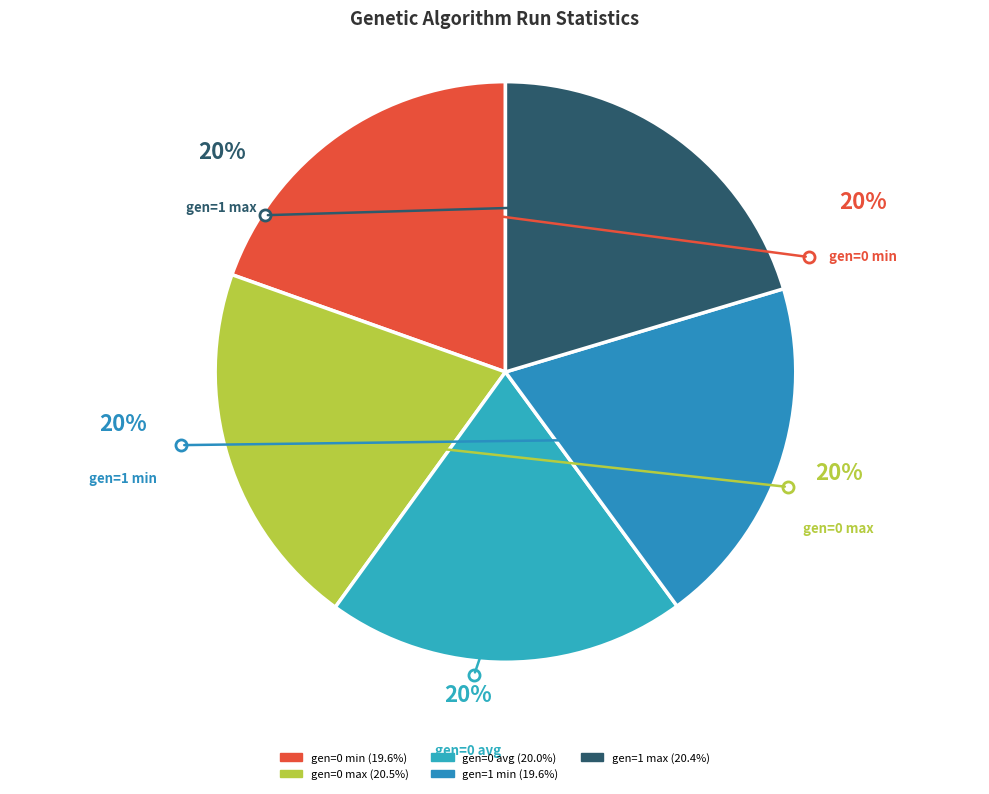

To the nearest percent, what portion does gen=0 avg represent?

20%